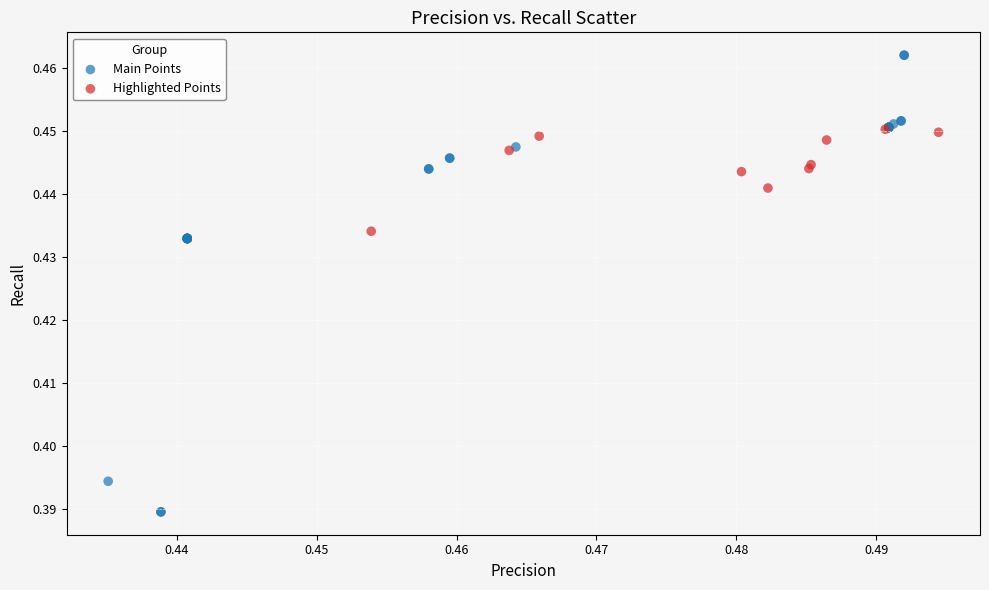

Which series has the widest spread of Y values?

Main Points